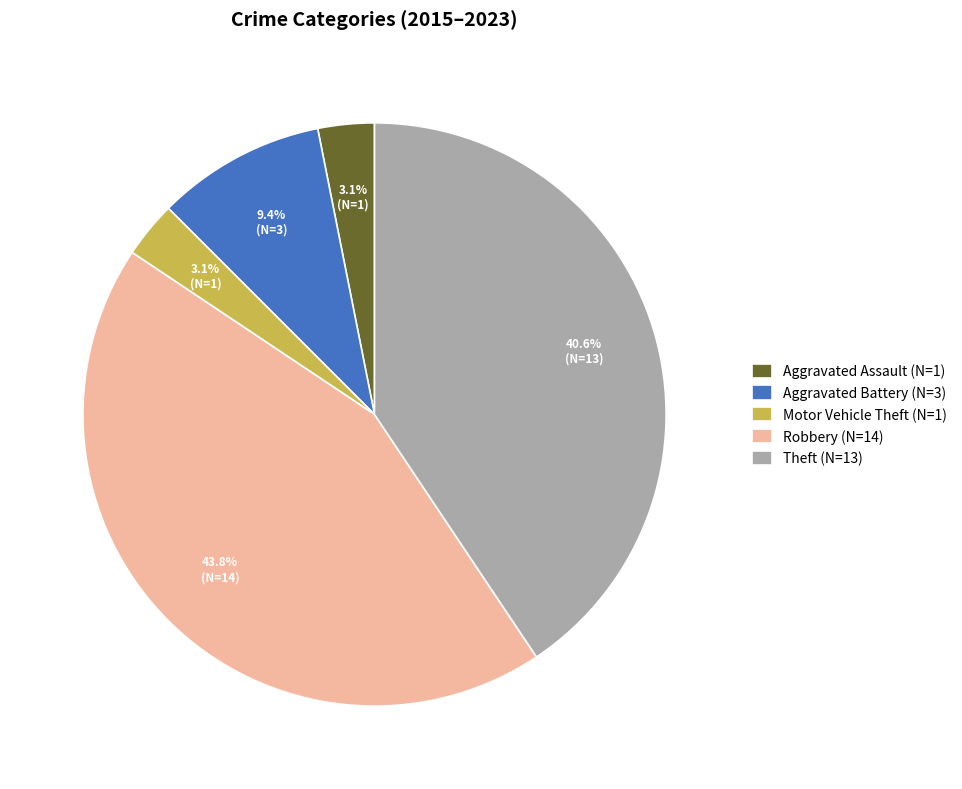

Between Robbery and Aggravated Assault, which is larger?

Robbery